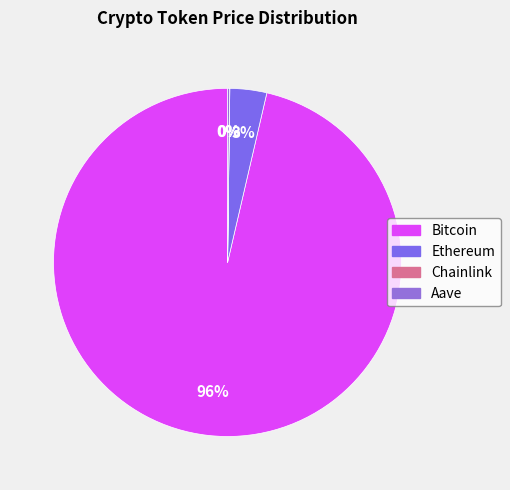

Rank the categories by value from lowest to highest.

Chainlink, Aave, Ethereum, Bitcoin